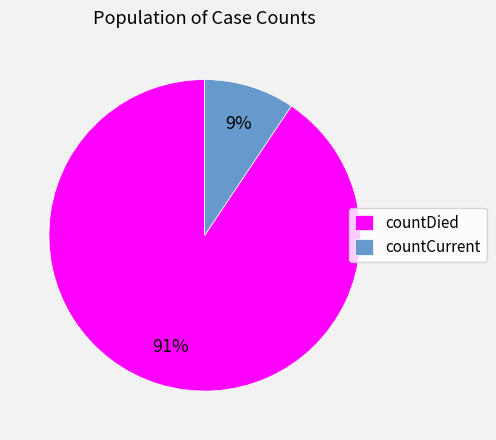

The countCurrent slice represents 16% of the pie. True or false?

False